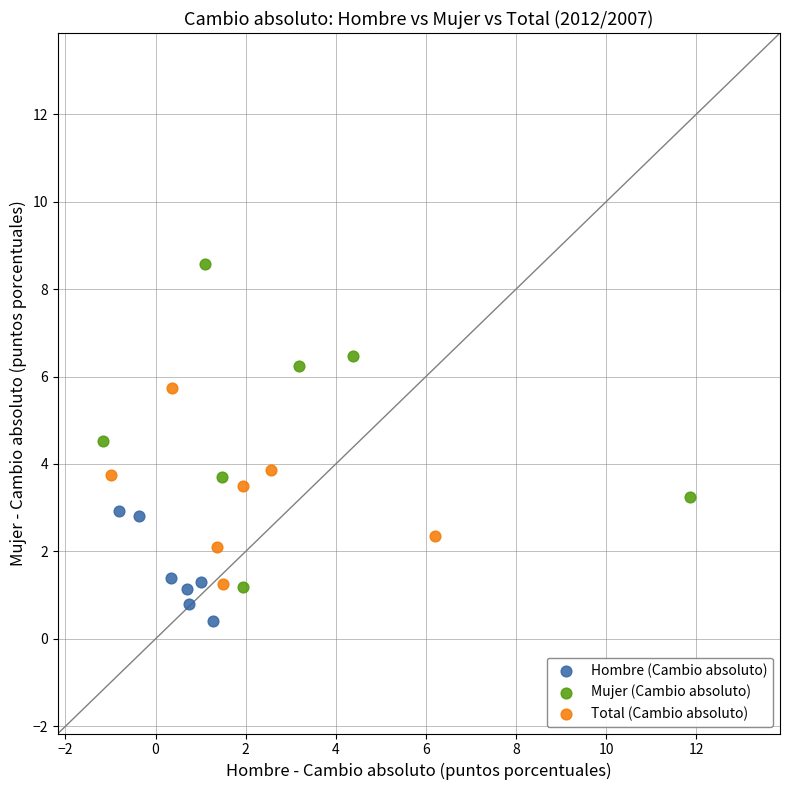

Which series reaches the minimum Y coordinate?

Hombre (Cambio absoluto)